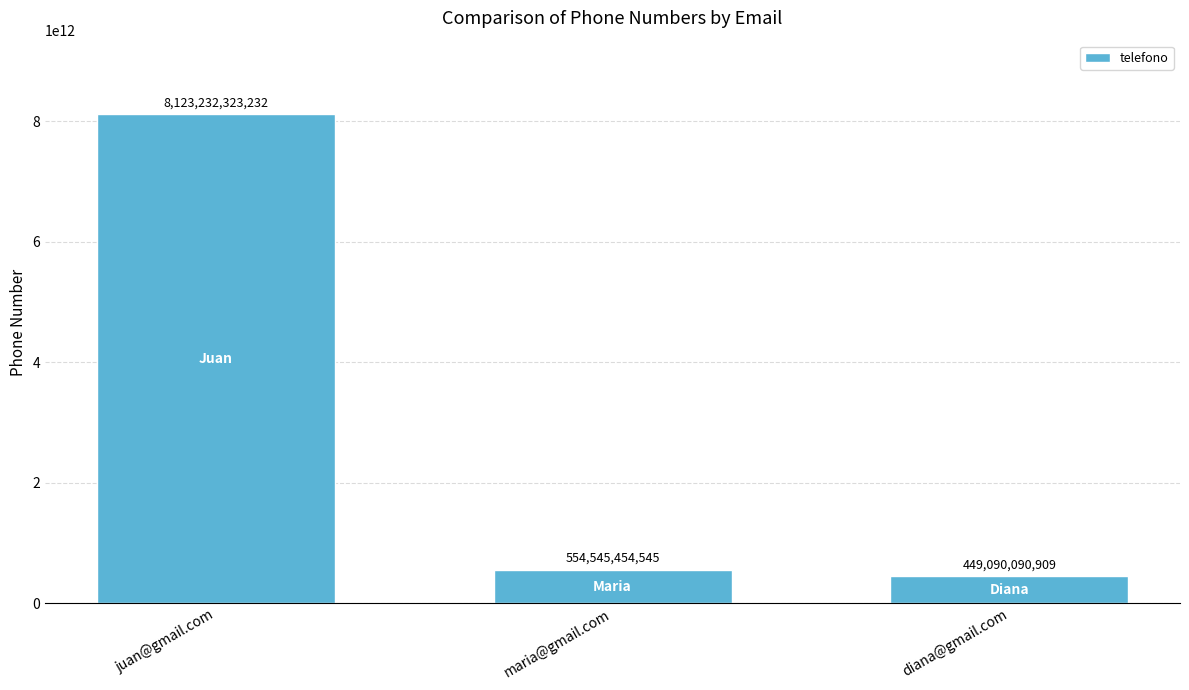

Does the chart contain any negative values?

No